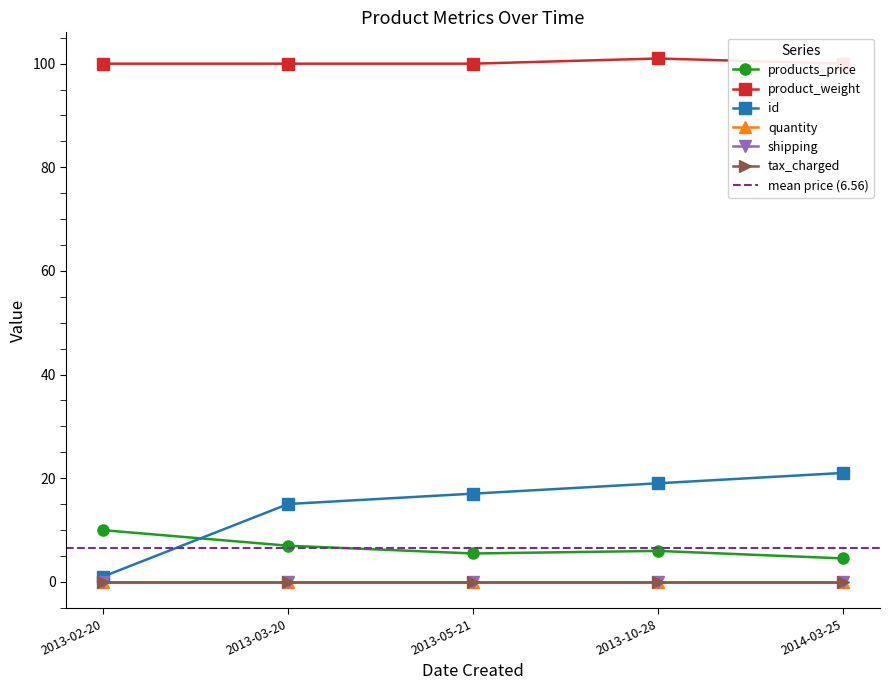

Does the chart display data point markers on the line(s)?

Yes